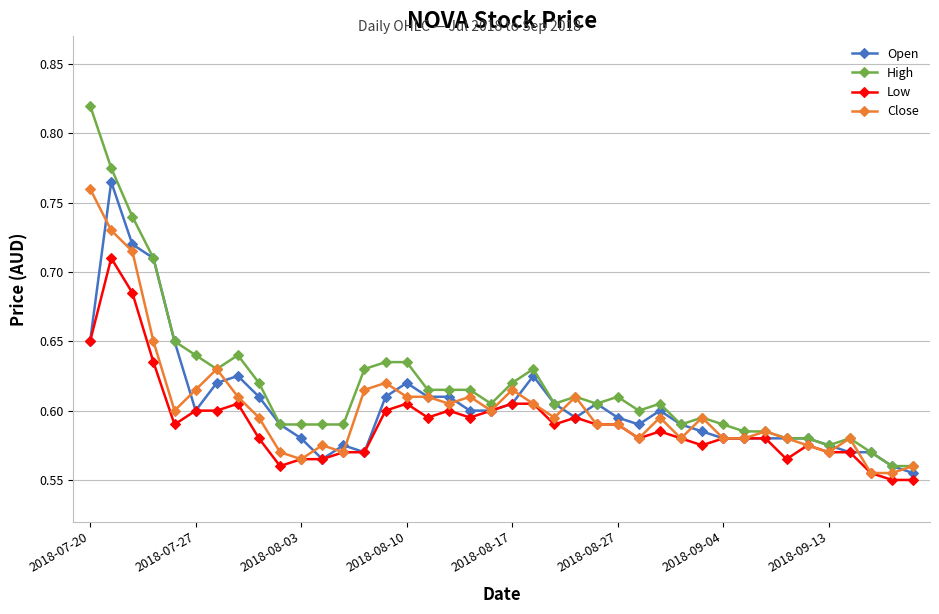

Which series has the widest spread of values?

High